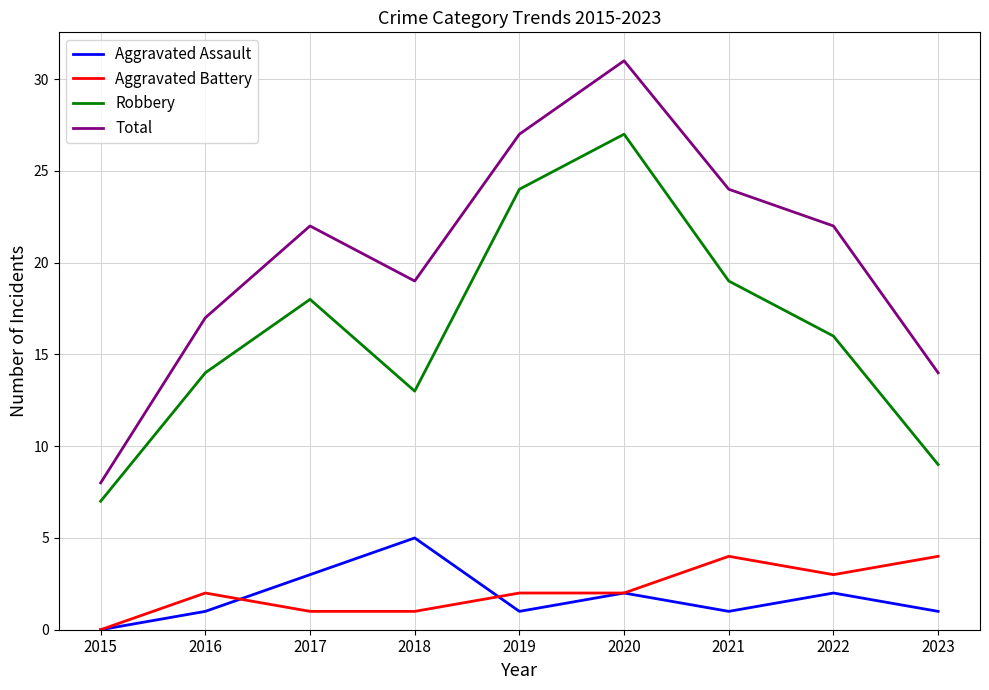

Which category has the lowest value in the Total series?

2015